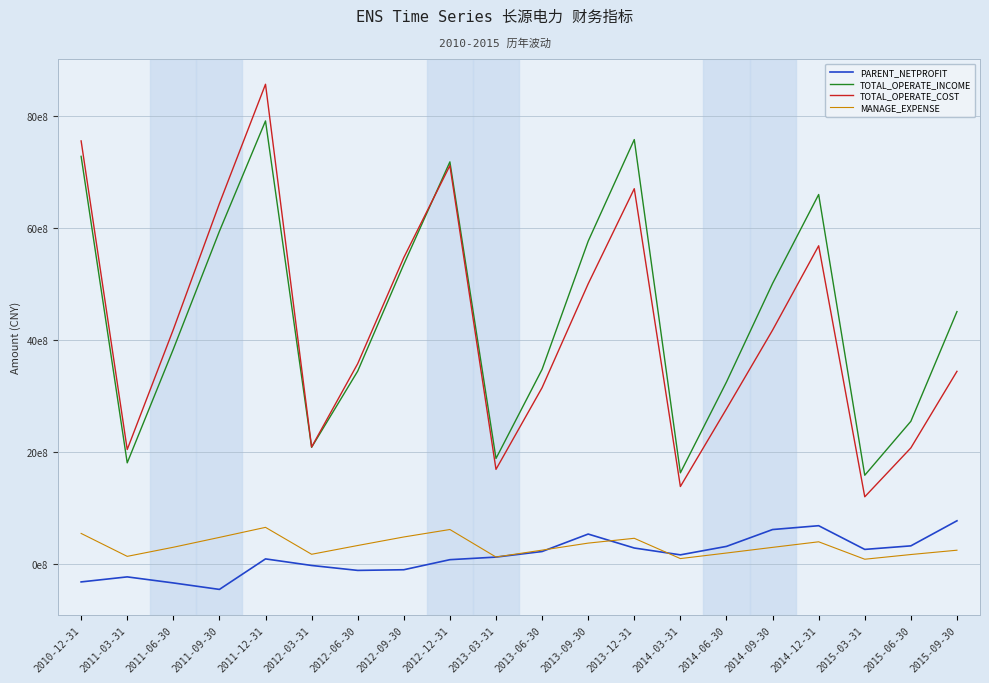

At which category does TOTAL_OPERATE_COST reach its first local valley?

2011-03-31